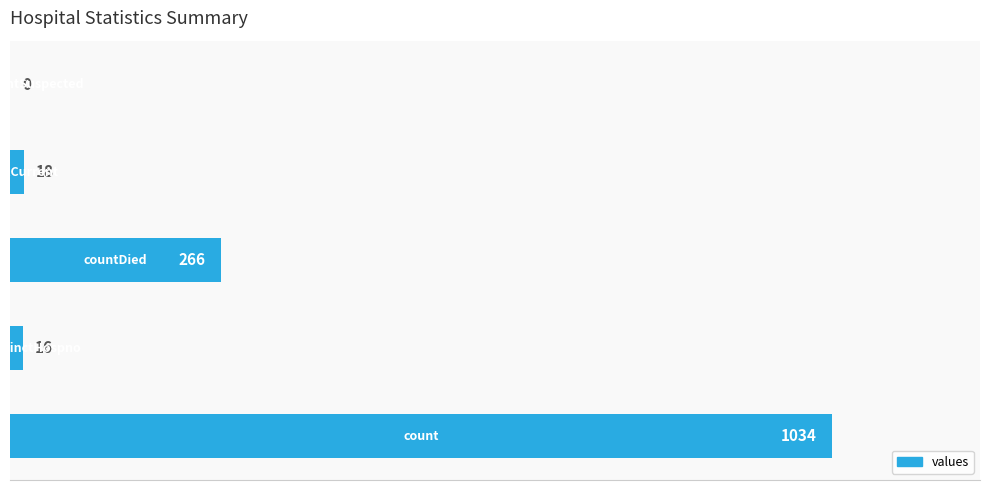

What is the greatest value displayed?

1034